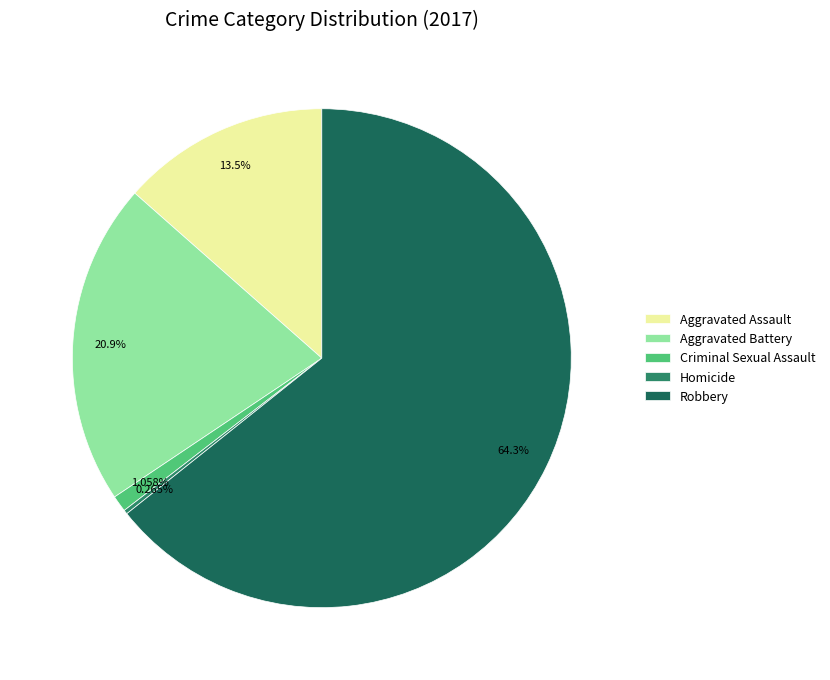

Which slice is the largest?

Robbery